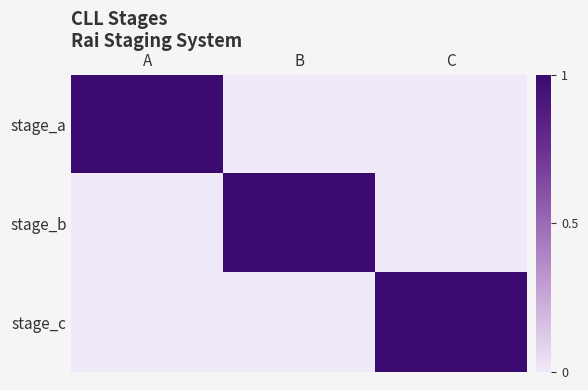

Reading left to right, what are all the values shown in this chart?

stage_a: A=1	B=0	C=0
stage_b: A=0	B=1	C=0
stage_c: A=0	B=0	C=1